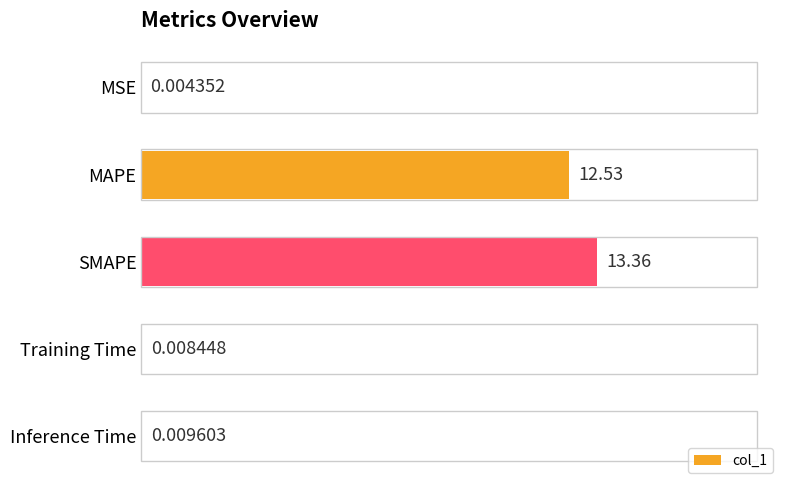

What is the average value?

5.2